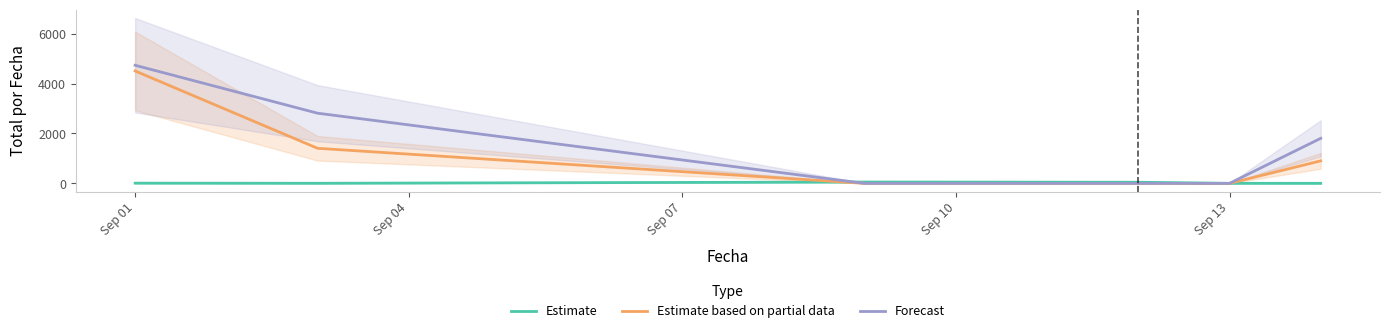

Reading left to right, list all the values displayed in this chart.

Estimate: 9.0	4.0	54.0	45.0	2.0	2.0
Estimate based on partial data: 4503.9	1406.1	0.0	0.0	0.0	902.6
Forecast: 4732.6	2812.3	0.0	0.0	0.0	1805.2